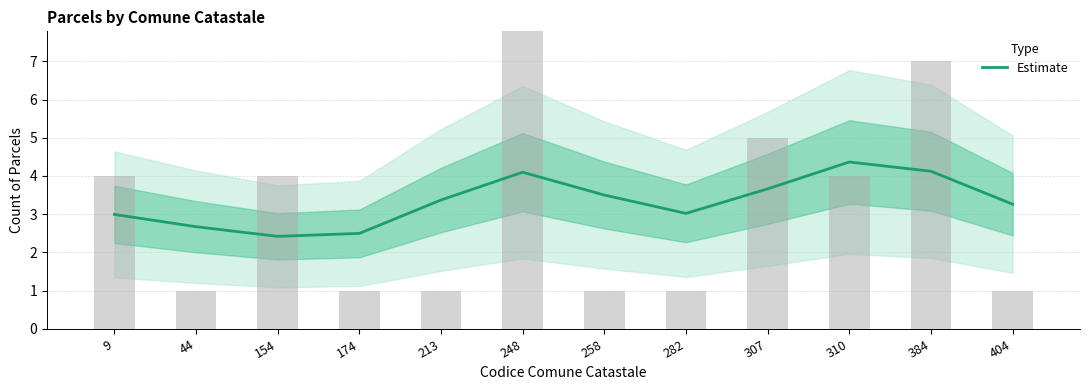

How many data points does each series have?

12